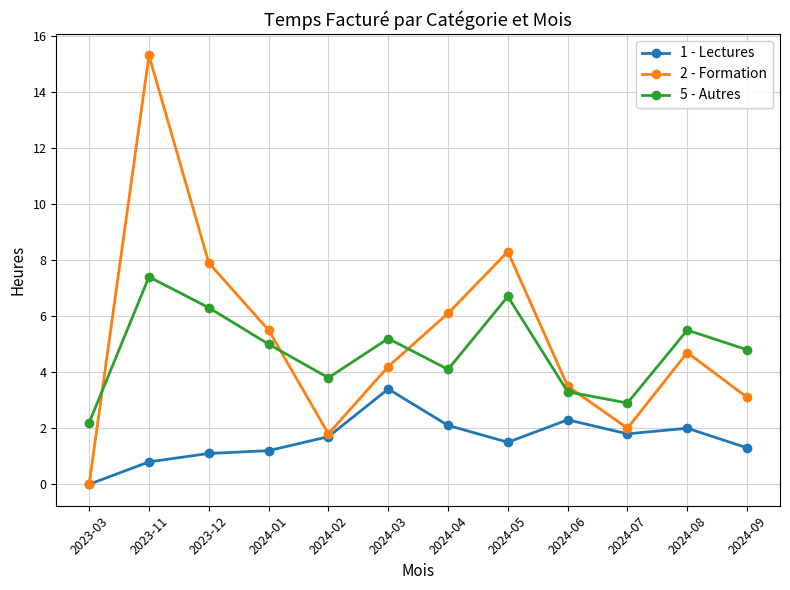

What is the maximum value for 2 - Formation?

15.3